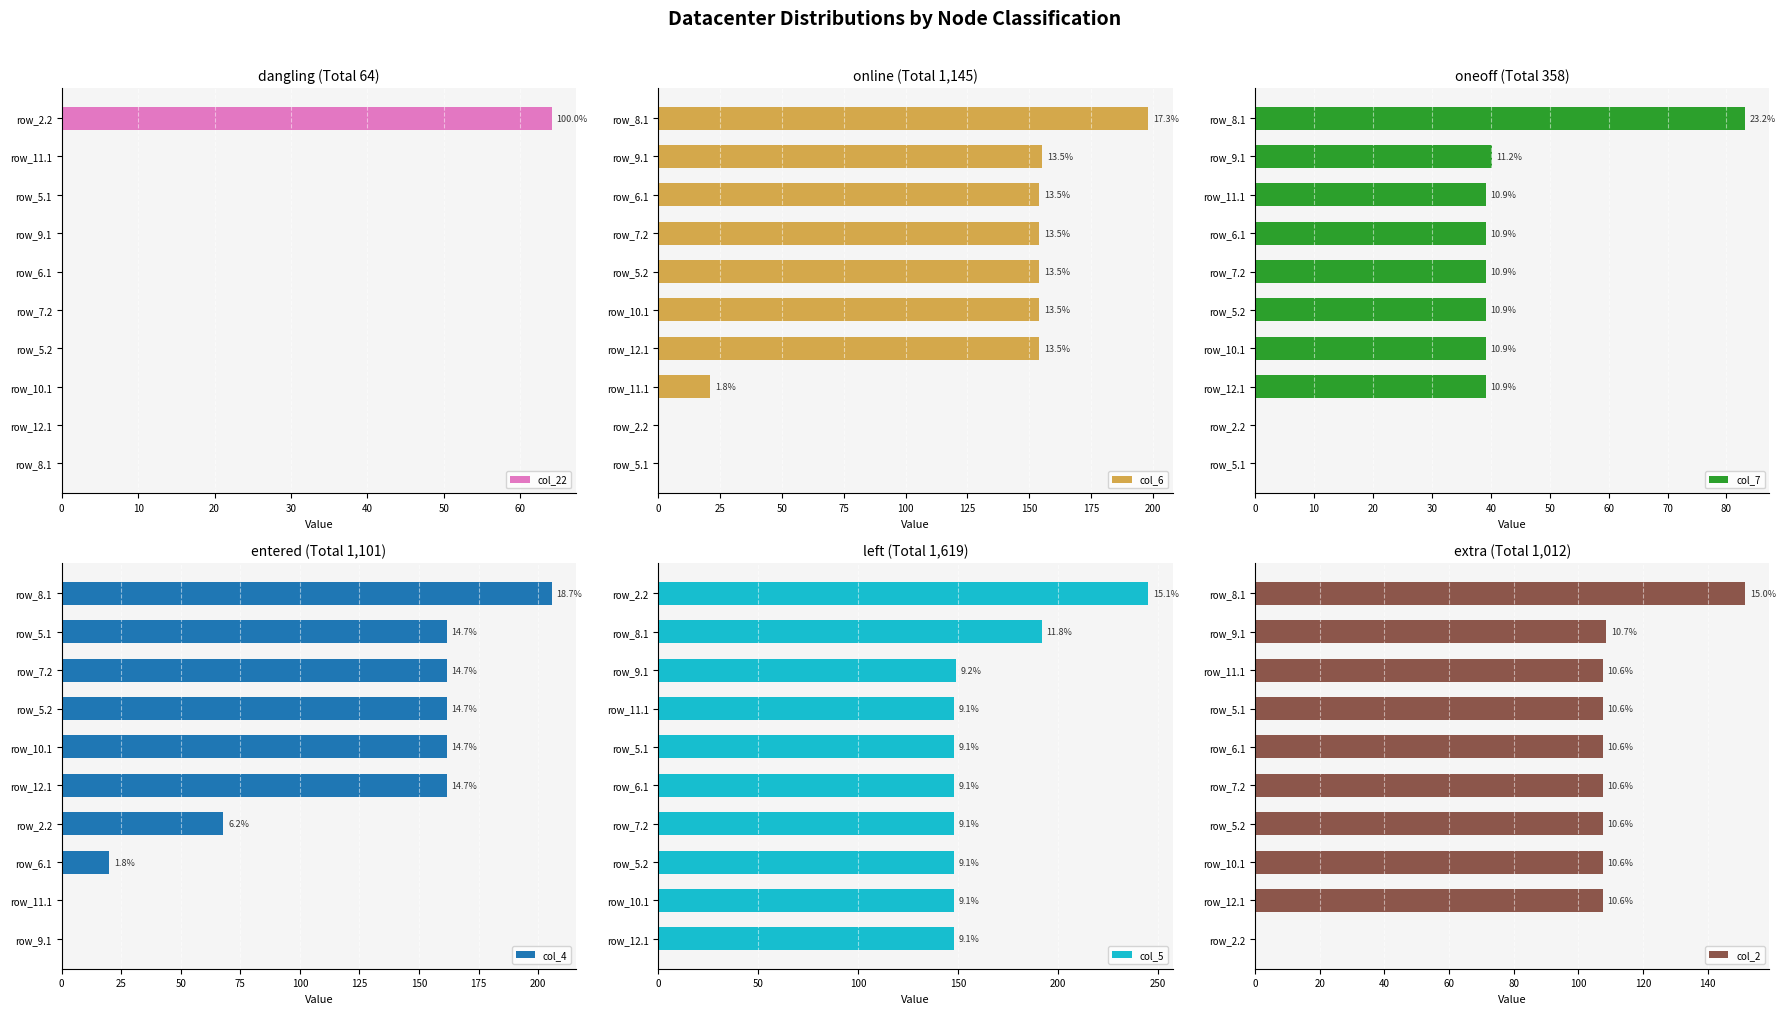

What is the maximum value for col_22?

64.1